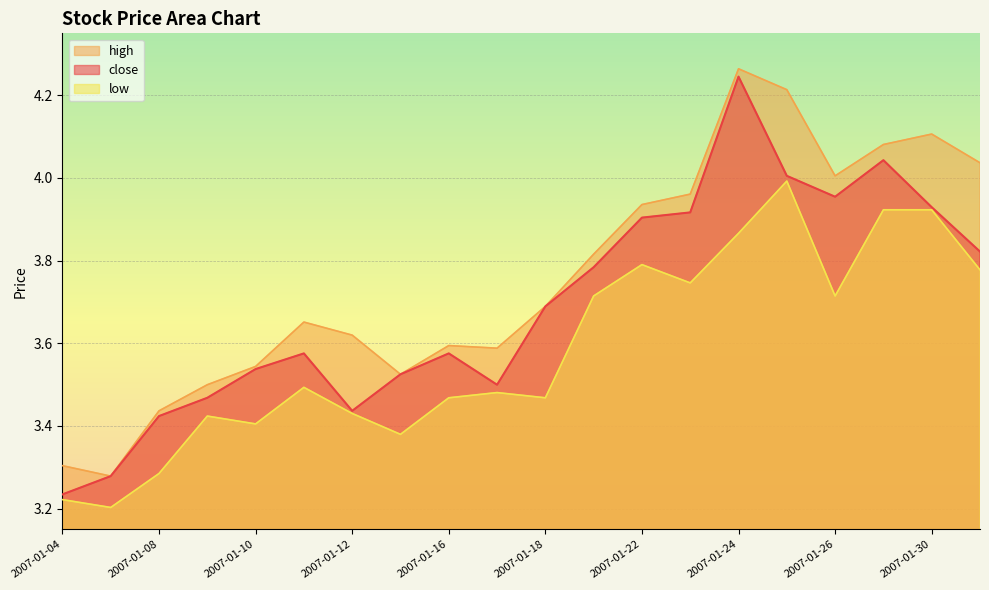

At which category does high reach its first local peak?

2007-01-11